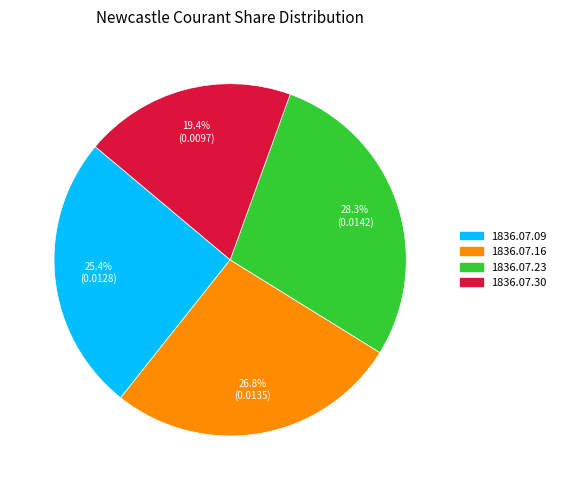

Is there a majority slice in this chart?

No